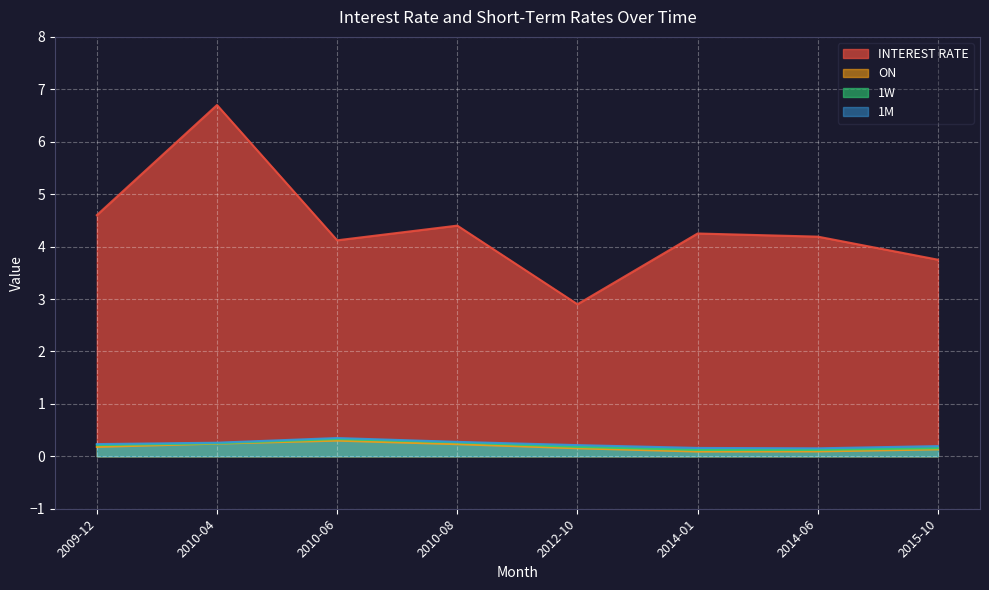

Rank the series by their maximum value, from lowest to highest.

ON, 1W, 1M, INTEREST RATE